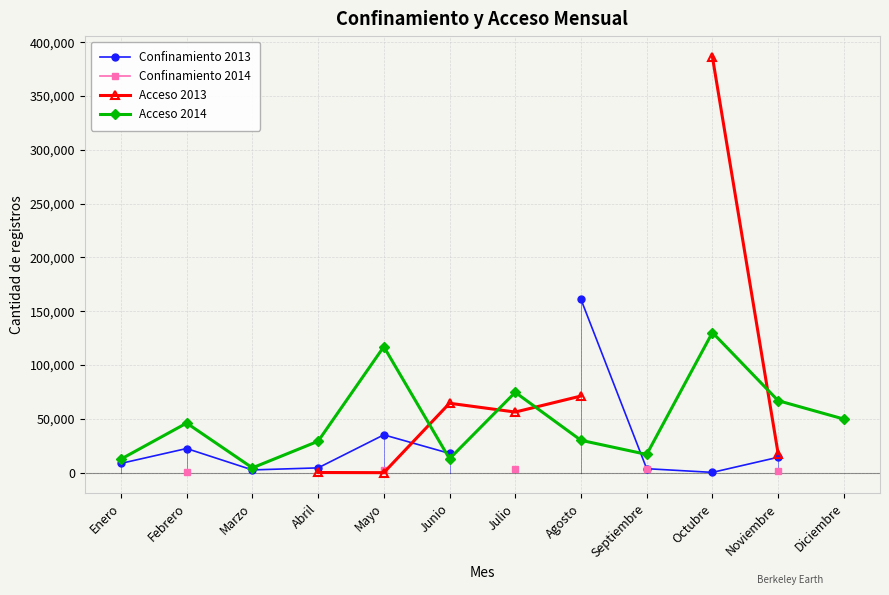

What is the minimum value shown in the chart?

2.0